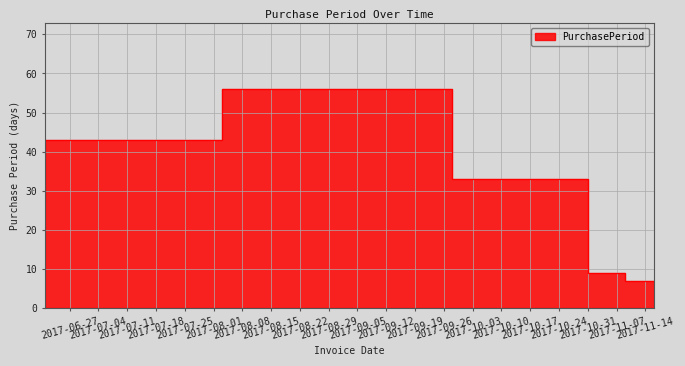

How many lines are shown in the chart?

1